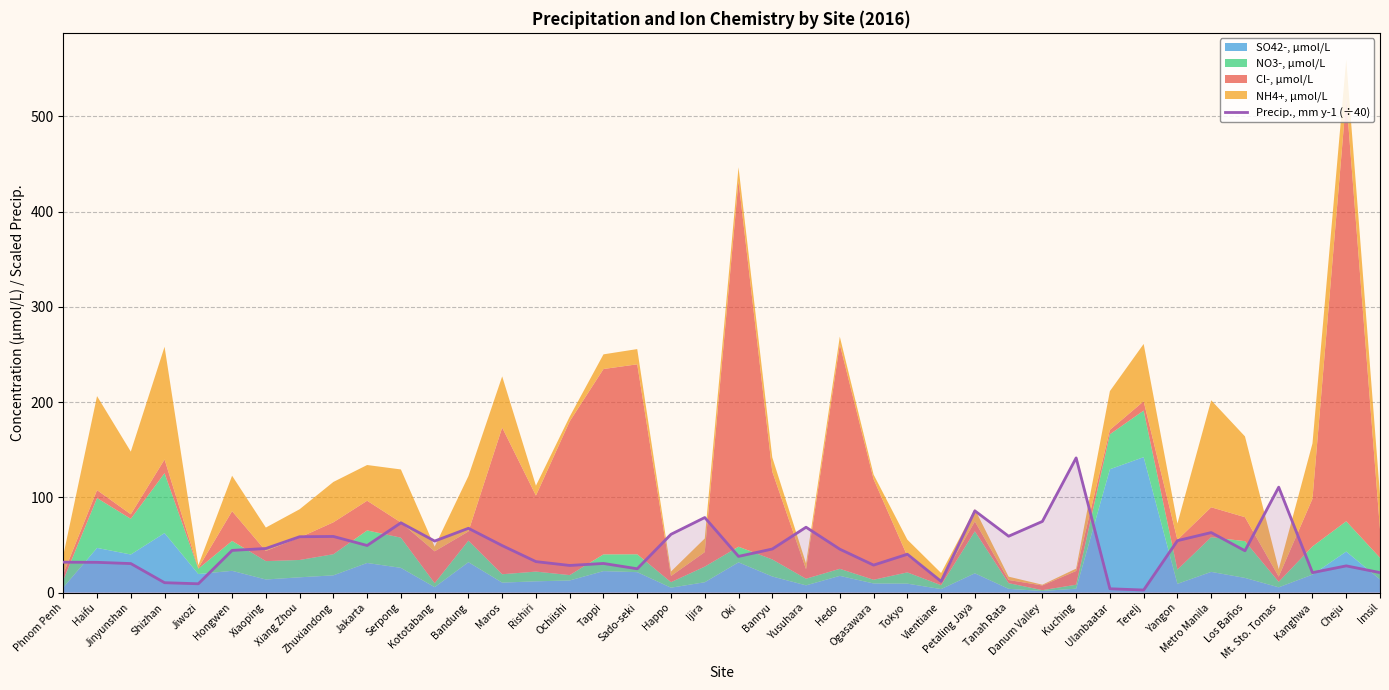

How many values exceed 45?

20